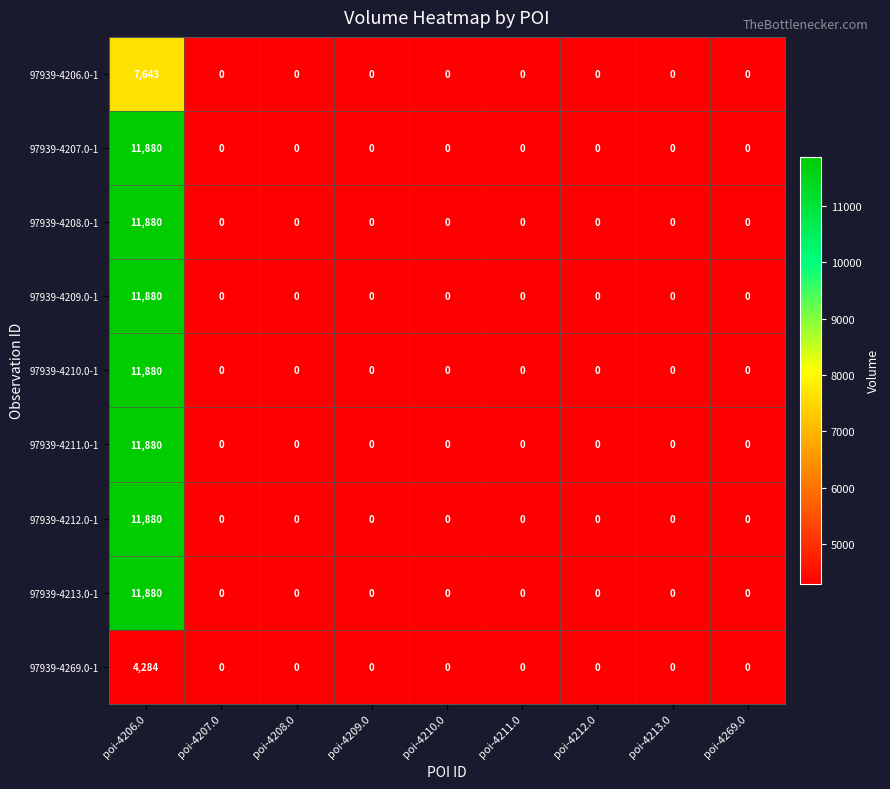

What is the average value of the 97939-4213.0-1 series?

1320